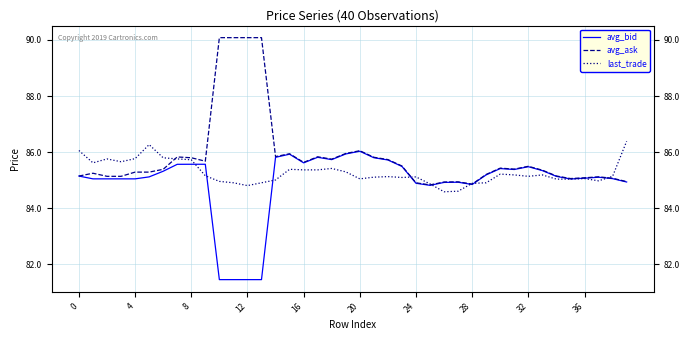

List the series in order of their peak value, lowest first.

avg_bid, last_trade, avg_ask